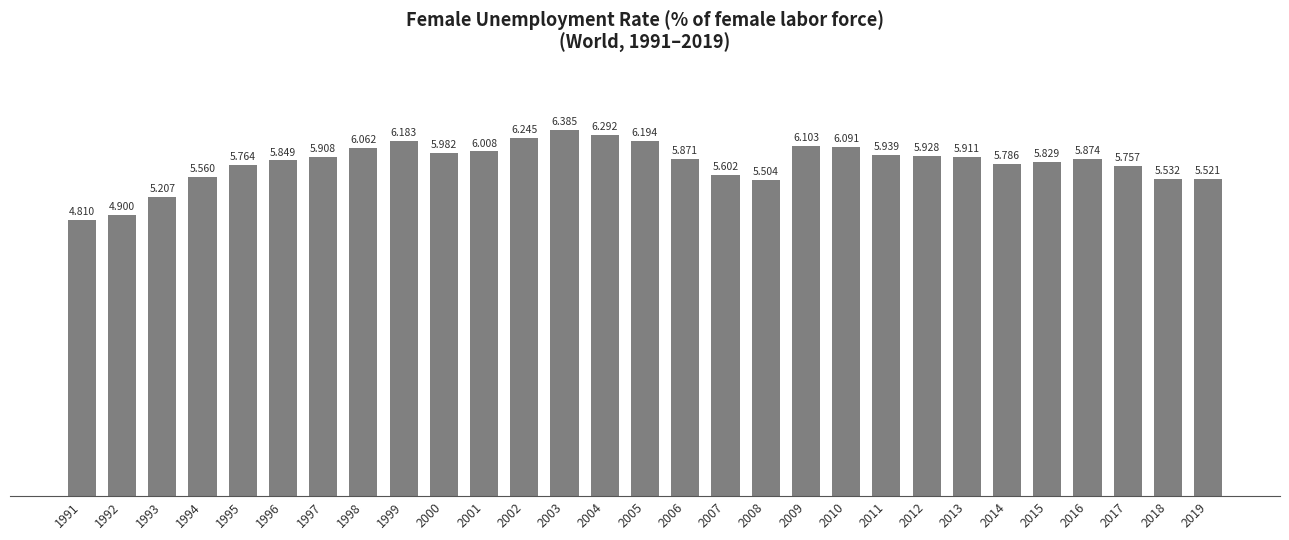

What is the change in value from 1993 to 2017?

+0.6